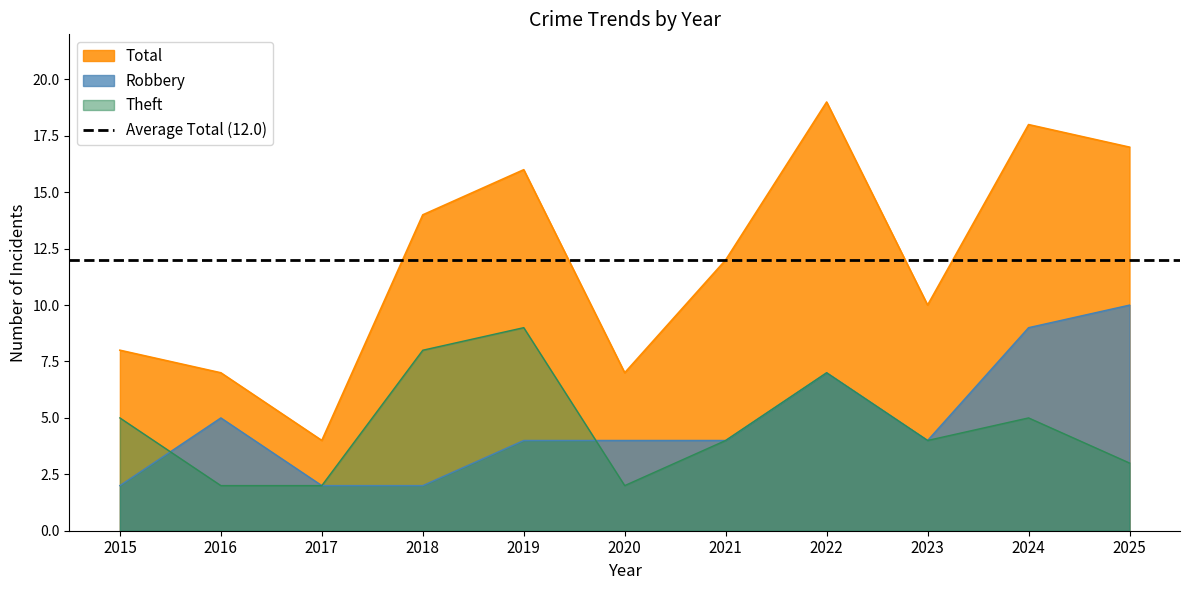

What is the greatest value displayed?

19